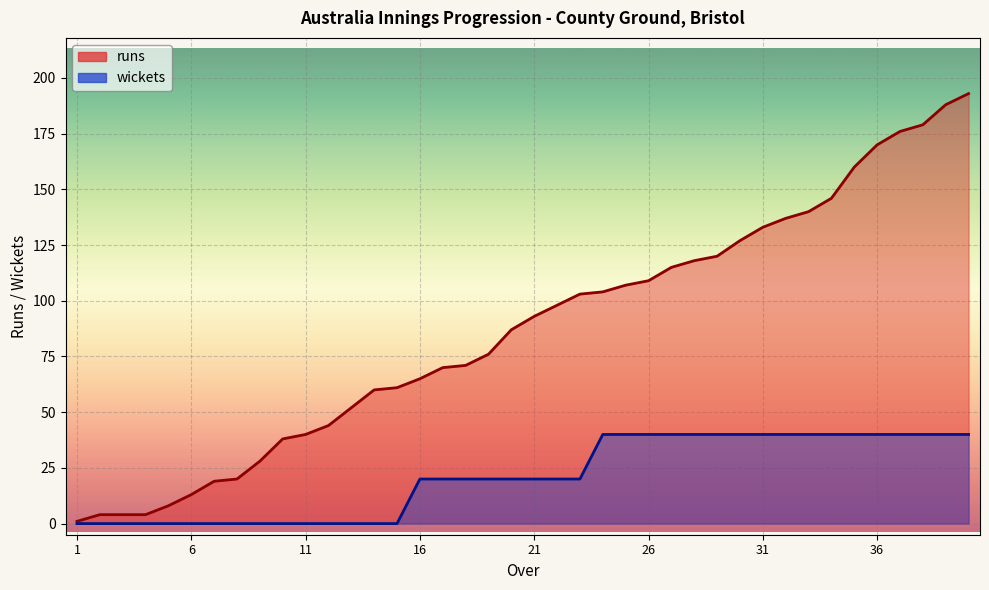

Where is runs nearest to the value 97?

22